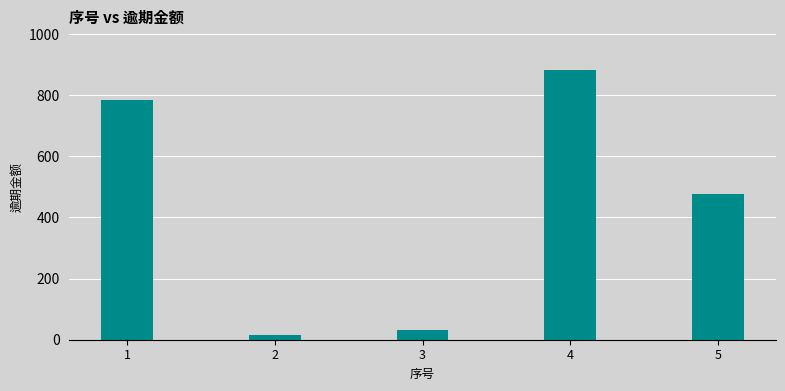

Which category has the highest value across all series?

4